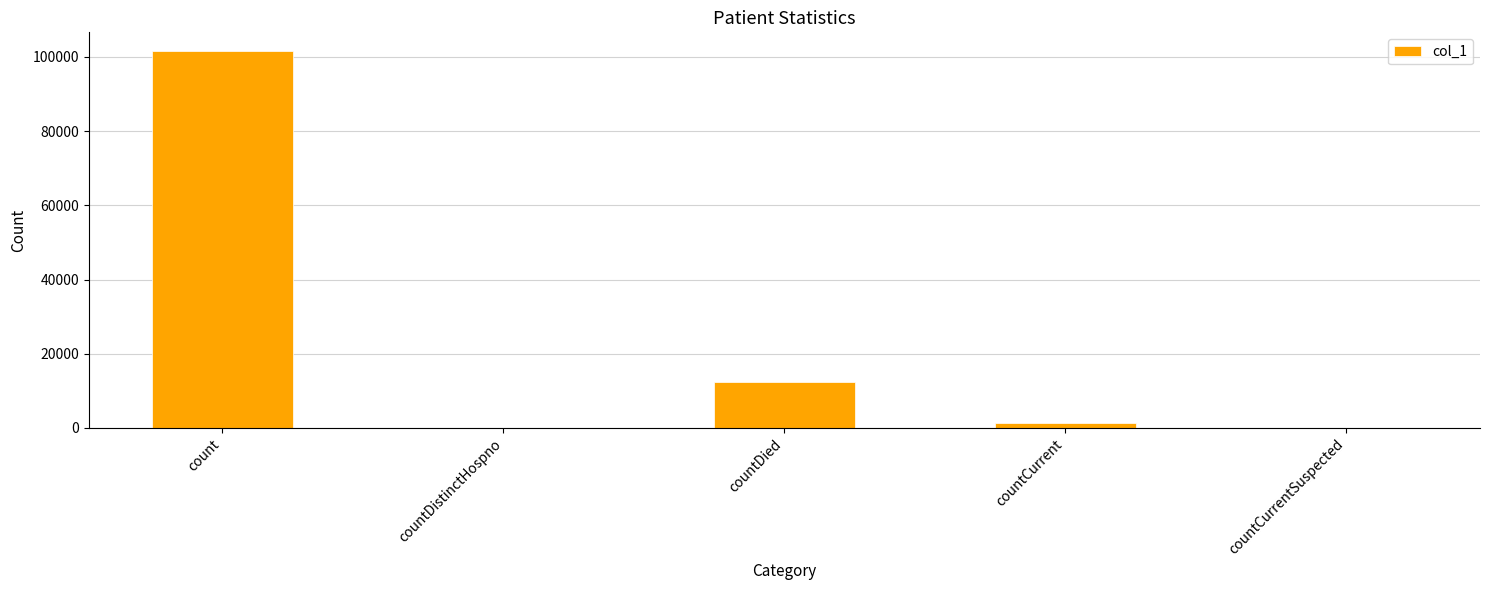

The chart shows a value of -52785 at countCurrentSuspected. True or false?

False